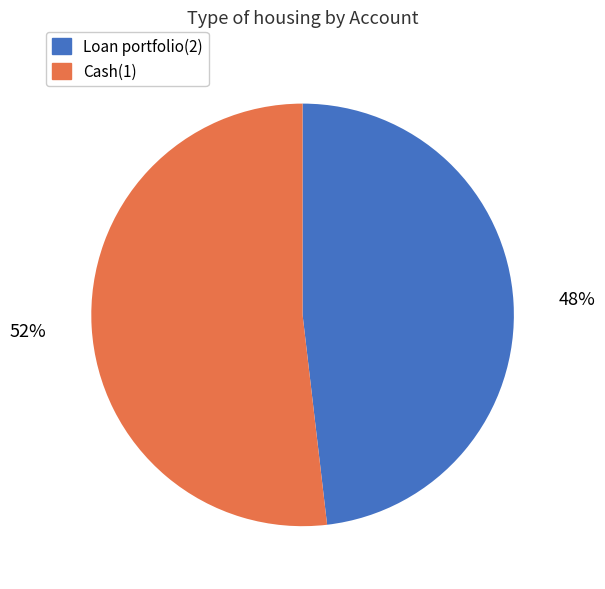

What is the ratio of the value at Cash(1) to the value at Loan portfolio(2)?

1.1